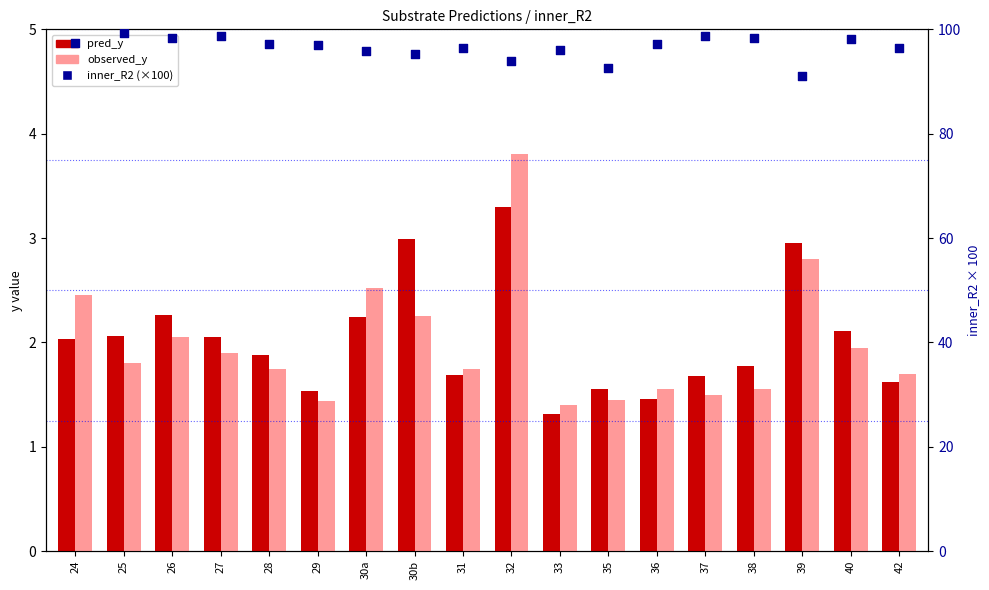

Which series has the largest total across all categories?

inner_R2 (×100)